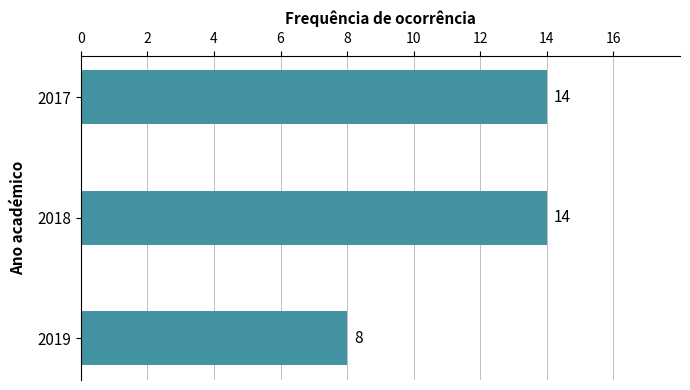

The value at 2018 is 14. True or false?

True